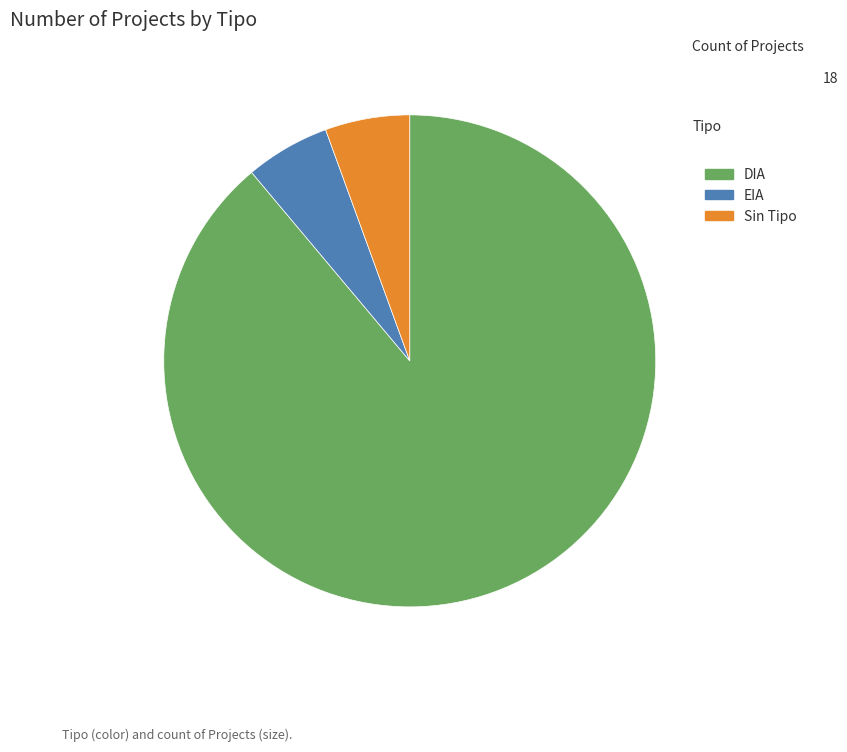

Between DIA and Sin Tipo, which is larger?

DIA